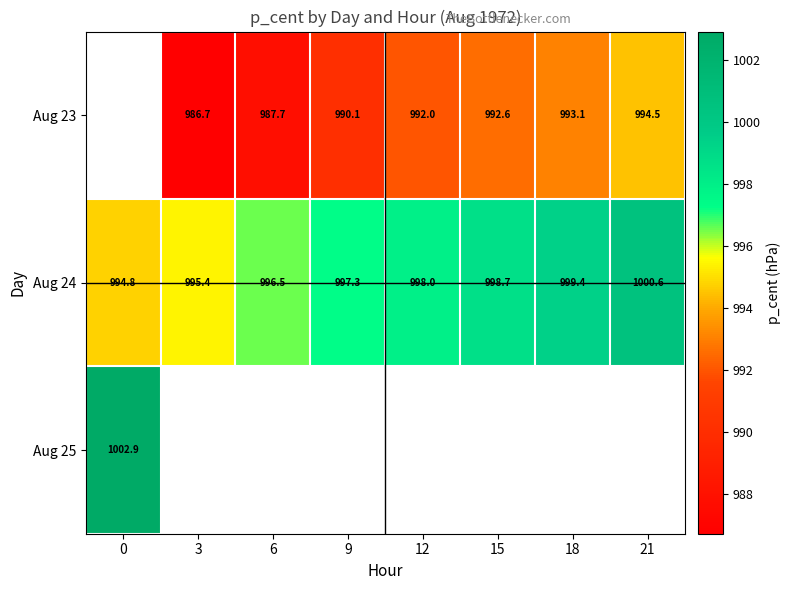

How many values in the Aug 24 series are below 998?

4